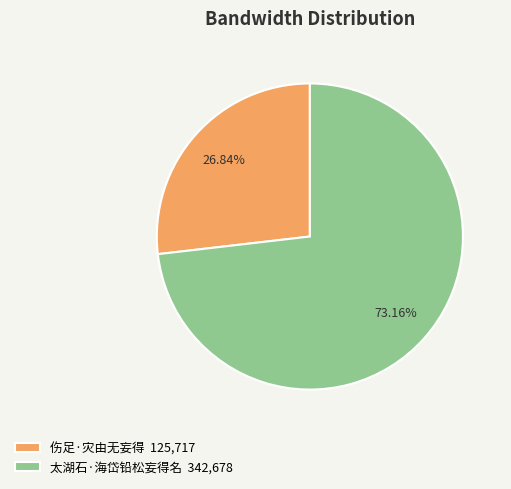

To the nearest percent, what percentage of the pie is 太湖石·海岱铅松妄得名?

73%